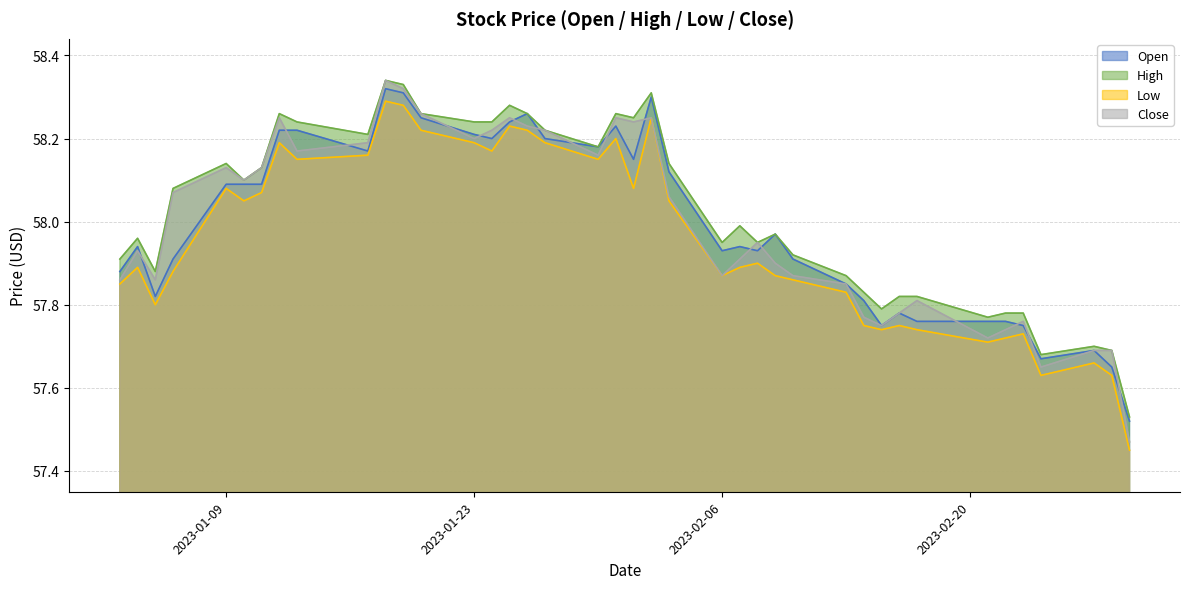

Reading left to right, transcribe all the data shown in this chart.

Open: 57.9	57.9	57.8	57.9	58.1	58.1	58.1	58.2	58.2	58.2	58.3	58.3	58.2	58.2	58.2	58.2	58.3	58.2	58.2	58.2	58.2	58.3	58.1	57.9	57.9	57.9	58.0	57.9	57.8	57.8	57.8	57.8	57.8	57.8	57.8	57.8	57.7	57.7	57.7	57.5
High: 57.9	58.0	57.9	58.1	58.1	58.1	58.1	58.3	58.2	58.2	58.3	58.3	58.3	58.2	58.2	58.3	58.3	58.2	58.2	58.3	58.2	58.3	58.1	58.0	58.0	58.0	58.0	57.9	57.9	57.8	57.8	57.8	57.8	57.8	57.8	57.8	57.7	57.7	57.7	57.5
Low: 57.8	57.9	57.8	57.9	58.1	58.0	58.1	58.2	58.2	58.2	58.3	58.3	58.2	58.2	58.2	58.2	58.2	58.2	58.2	58.2	58.1	58.2	58.0	57.9	57.9	57.9	57.9	57.9	57.8	57.8	57.7	57.8	57.7	57.7	57.7	57.7	57.6	57.7	57.6	57.5
Close: 57.9	57.9	57.9	58.1	58.1	58.1	58.1	58.2	58.2	58.2	58.3	58.3	58.3	58.2	58.2	58.2	58.2	58.2	58.2	58.2	58.2	58.2	58.1	57.9	57.9	58.0	57.9	57.9	57.8	57.8	57.8	57.8	57.8	57.7	57.7	57.8	57.7	57.7	57.7	57.5